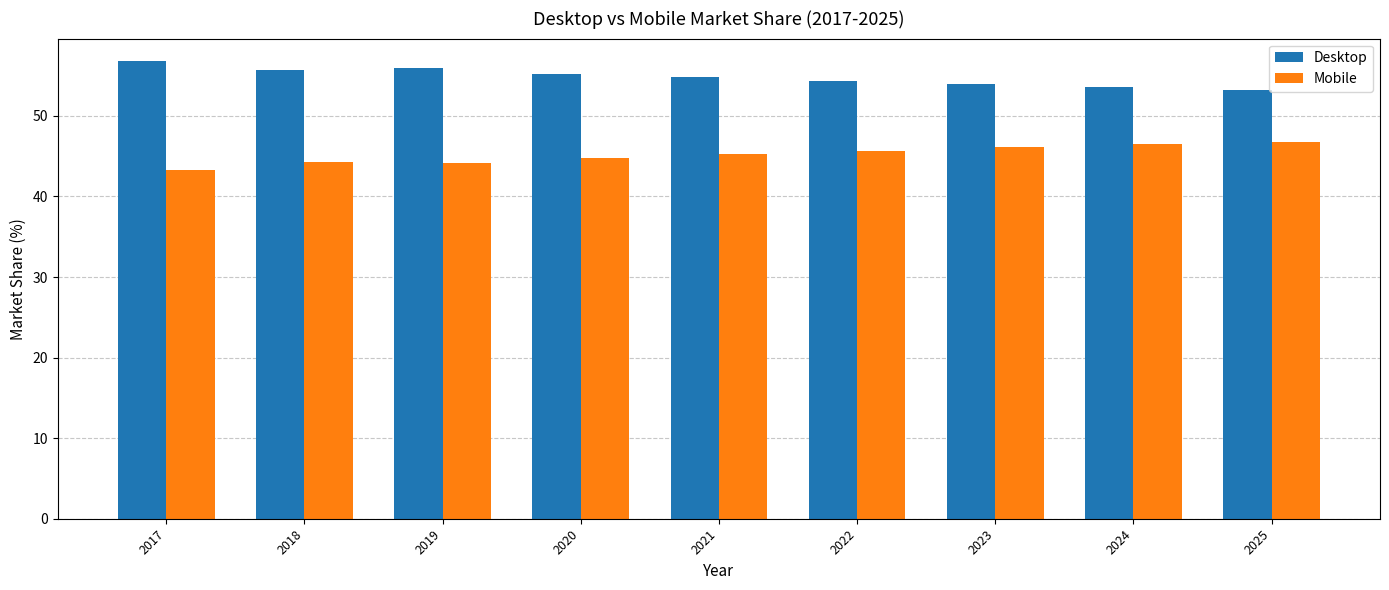

What is the spread (max minus min) of values at 2024?

7.1